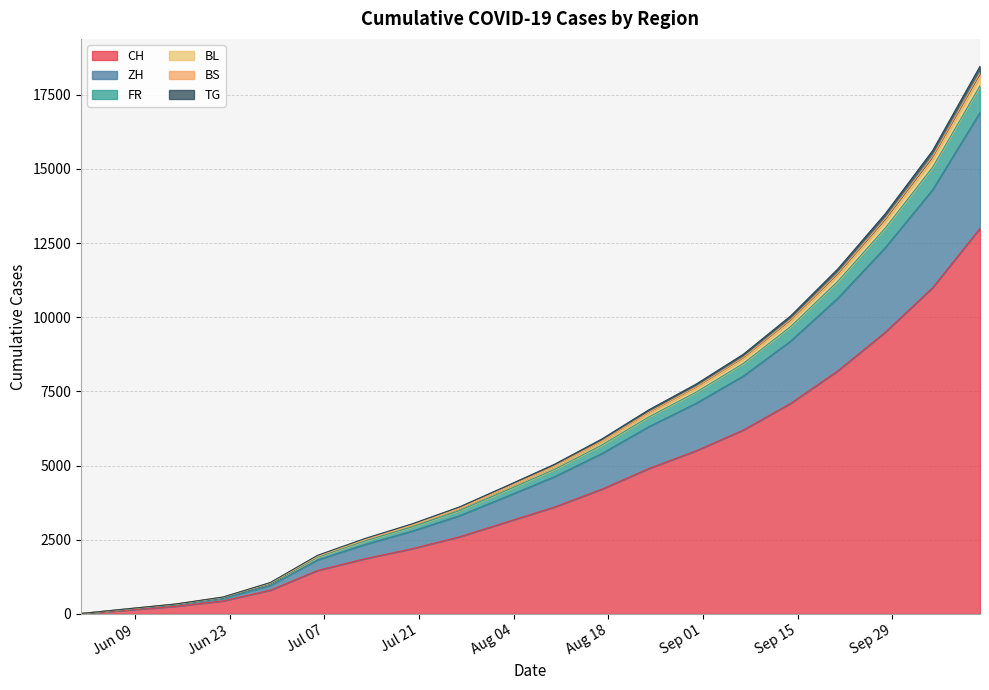

Which has a higher value, 2020-08-17 or 2020-06-22?

2020-08-17